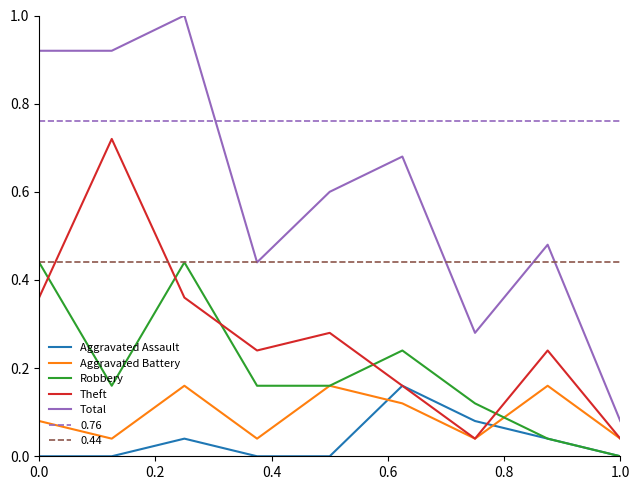

True or false: Total and Theft intersect in this chart.

False